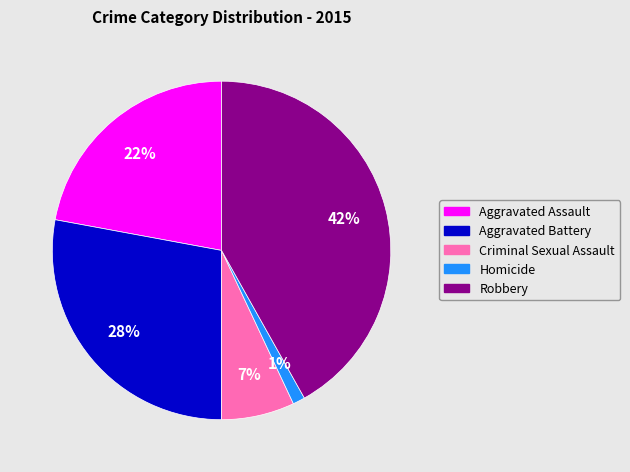

Count the number of slices in the pie.

5